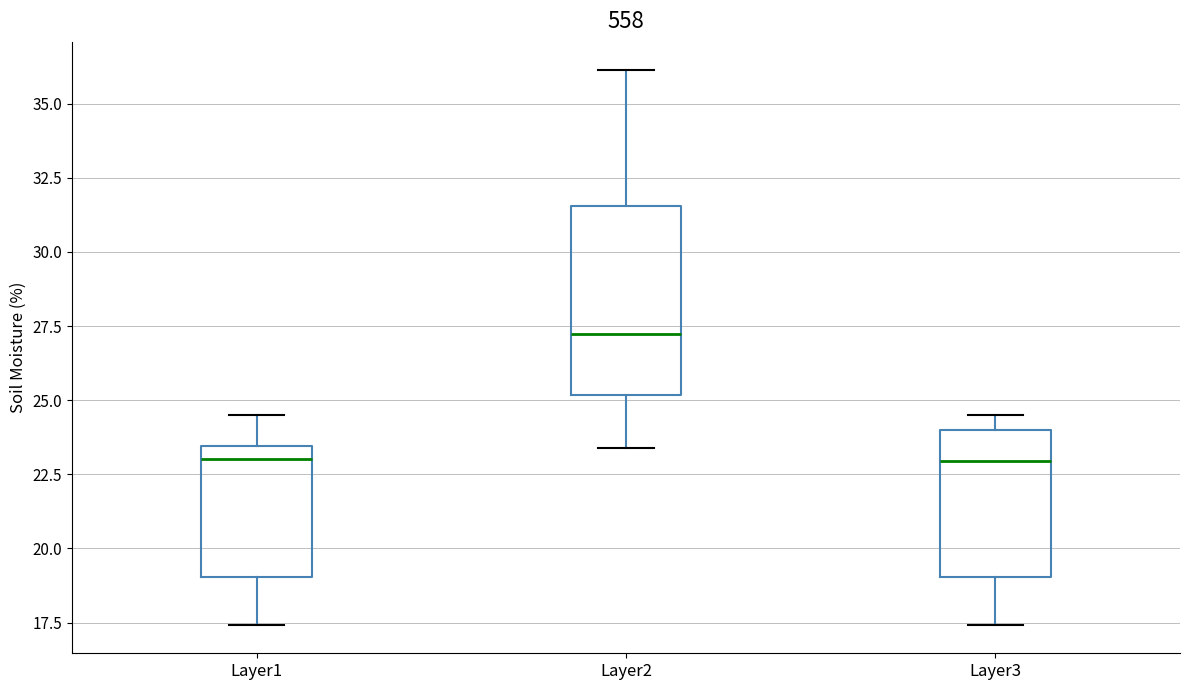

Which box is the tallest, from its lower edge to its upper edge?

Layer2